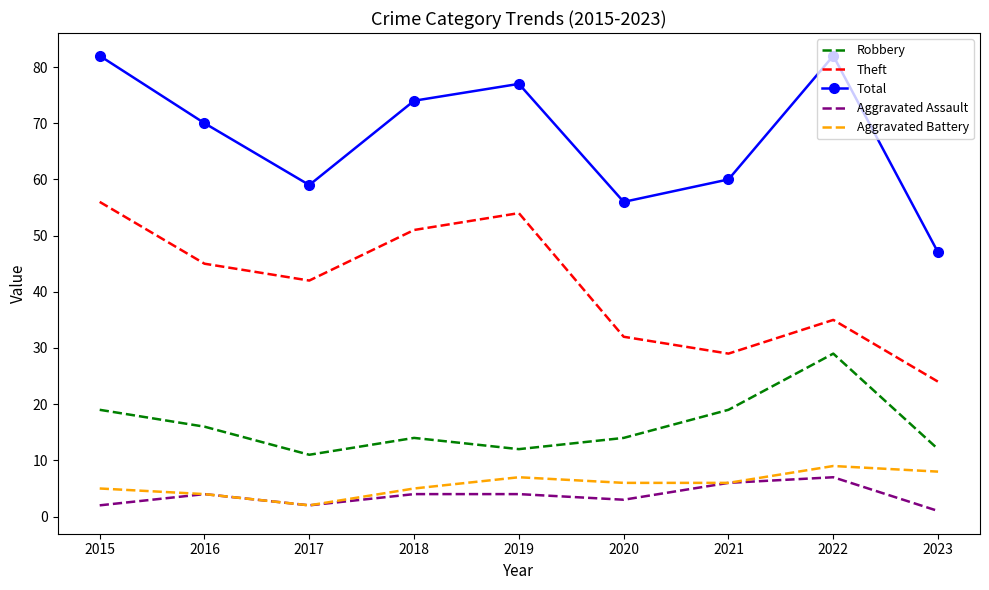

The Aggravated Battery series shows 8 at 2023. True or false?

True